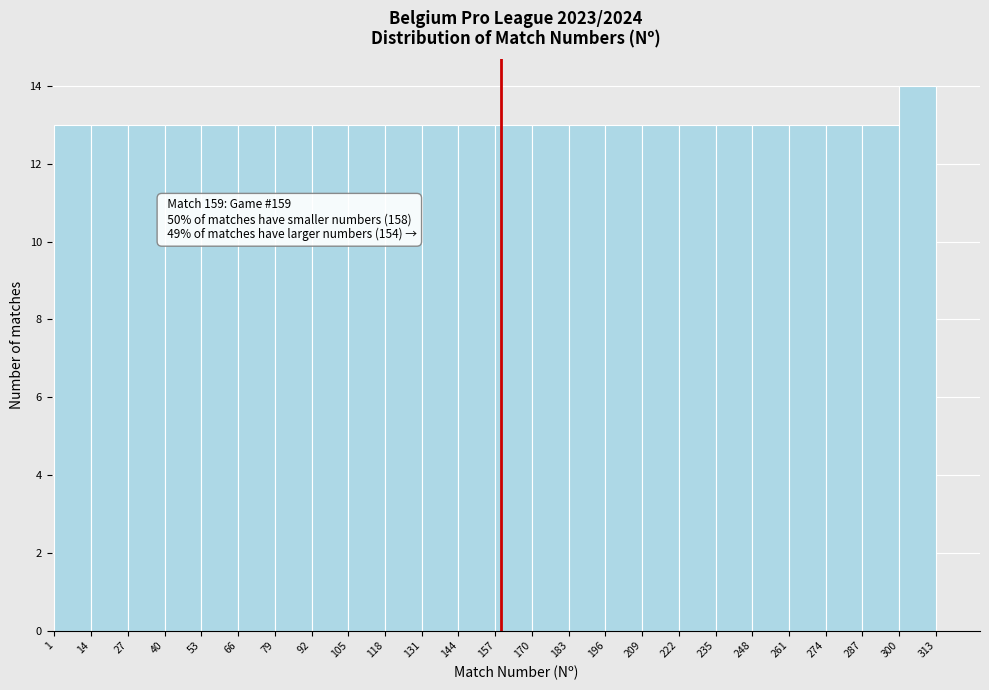

Which range on the x-axis has the tallest bar?

300 to 313